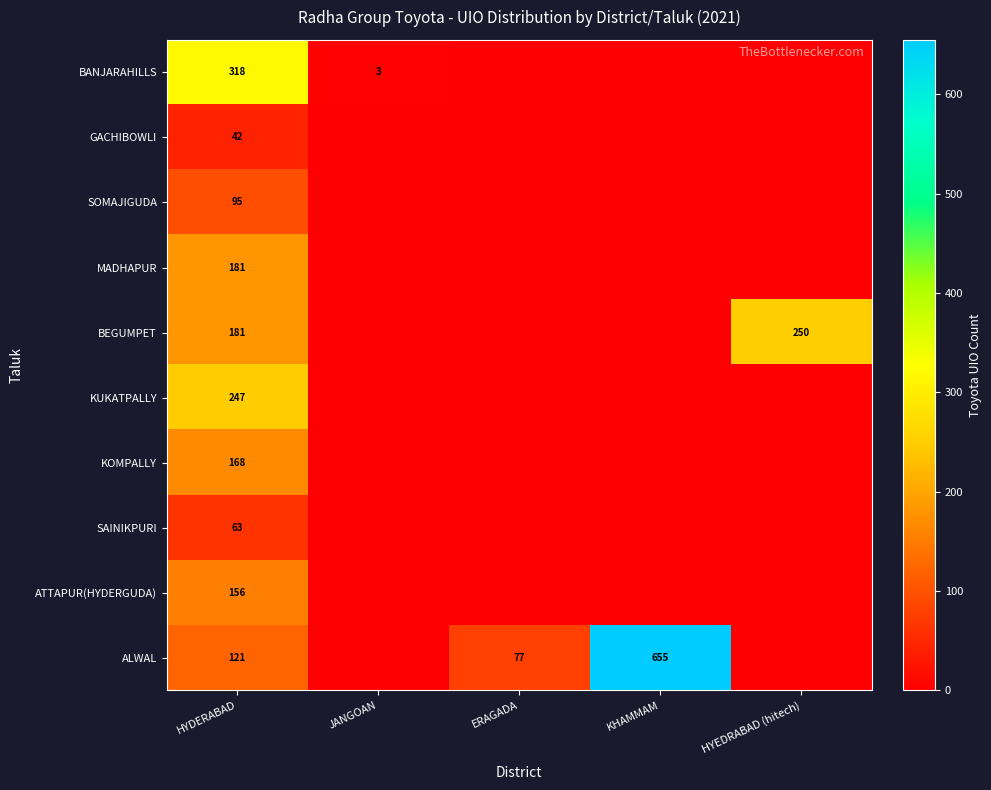

What is the total value across all series at HYDERABAD?

1572